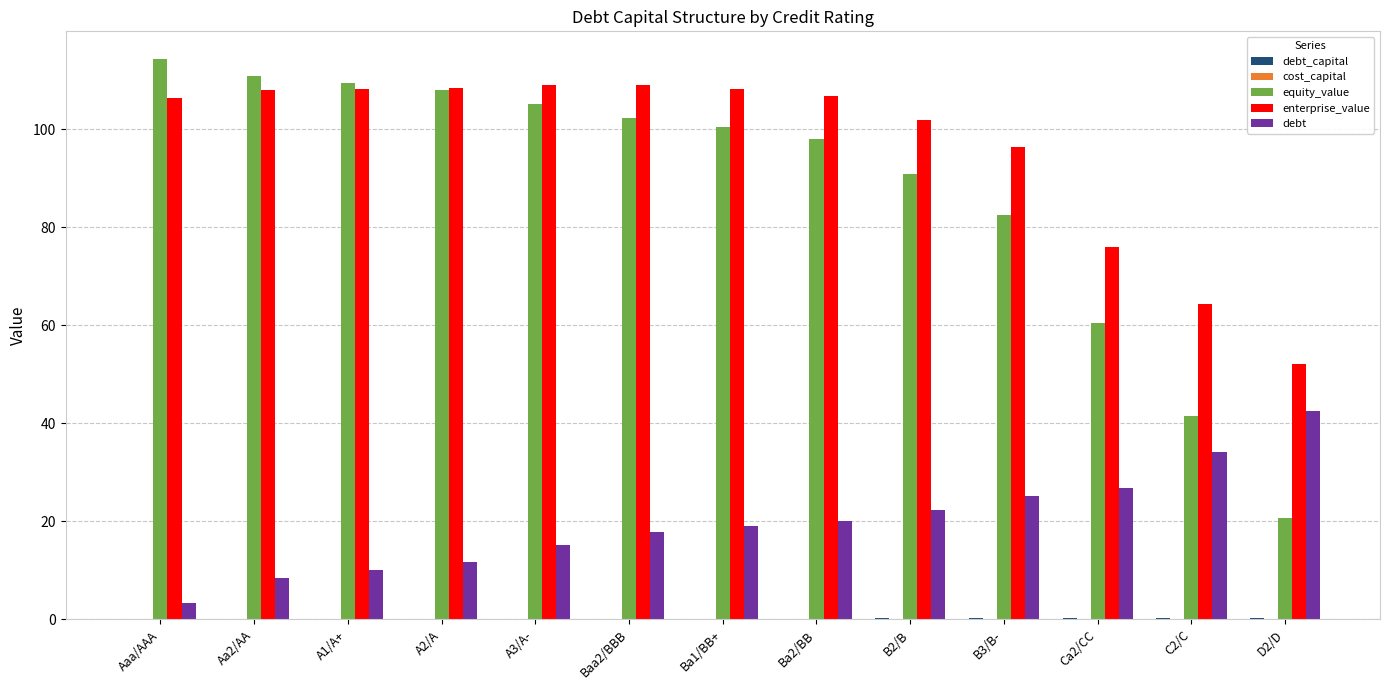

How many series are shown in this chart?

5